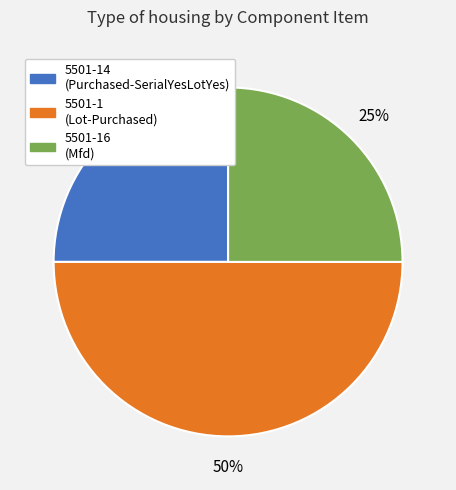

Is 5501-14 (Purchased-SerialYesLotYes) the majority of the pie?

No